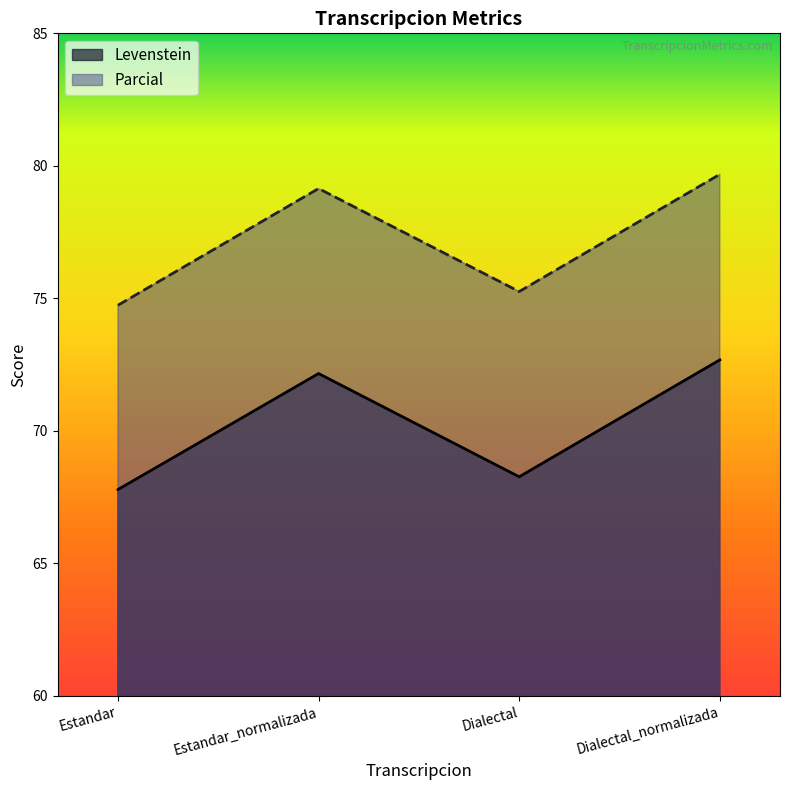

What is the minimum value for Parcial?

74.7